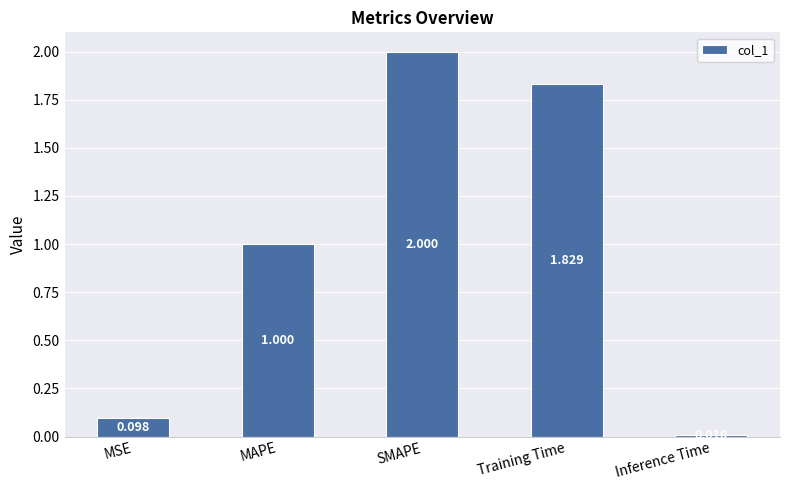

Are the bars grouped side by side (vs. stacked)?

No